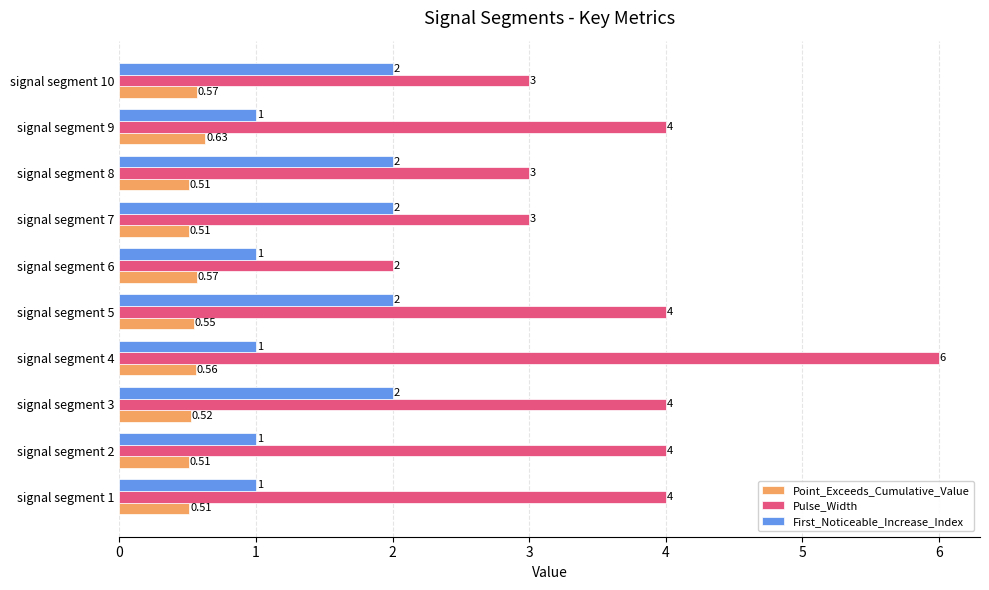

What is the sum of all First_Noticeable_Increase_Index values?

15.0